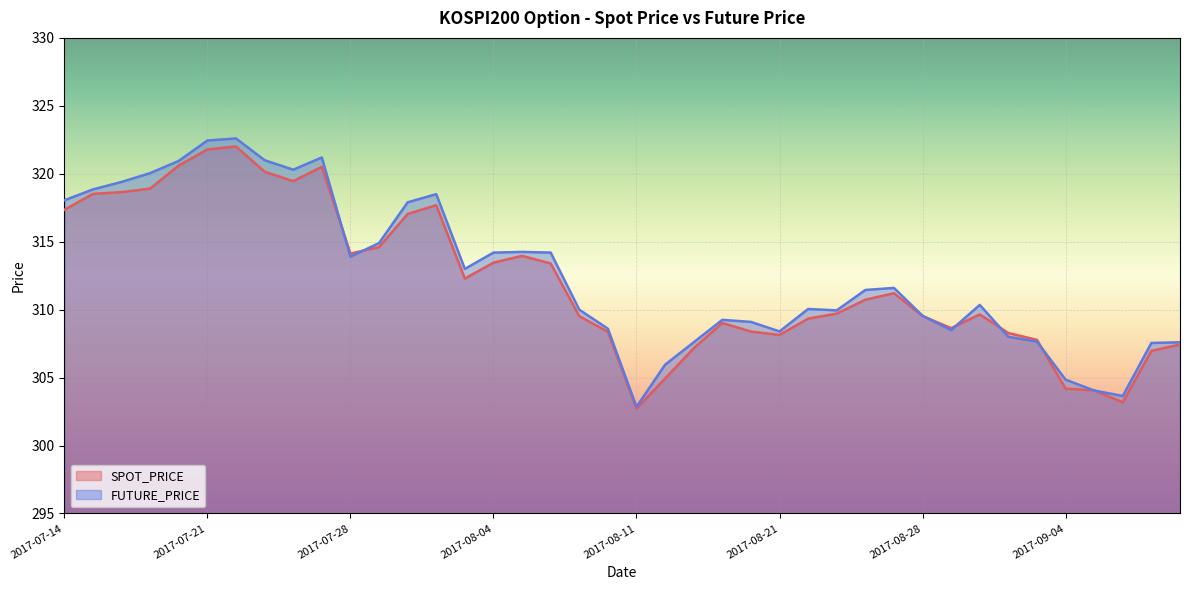

Where is the first local maximum for FUTURE_PRICE?

2017-07-24